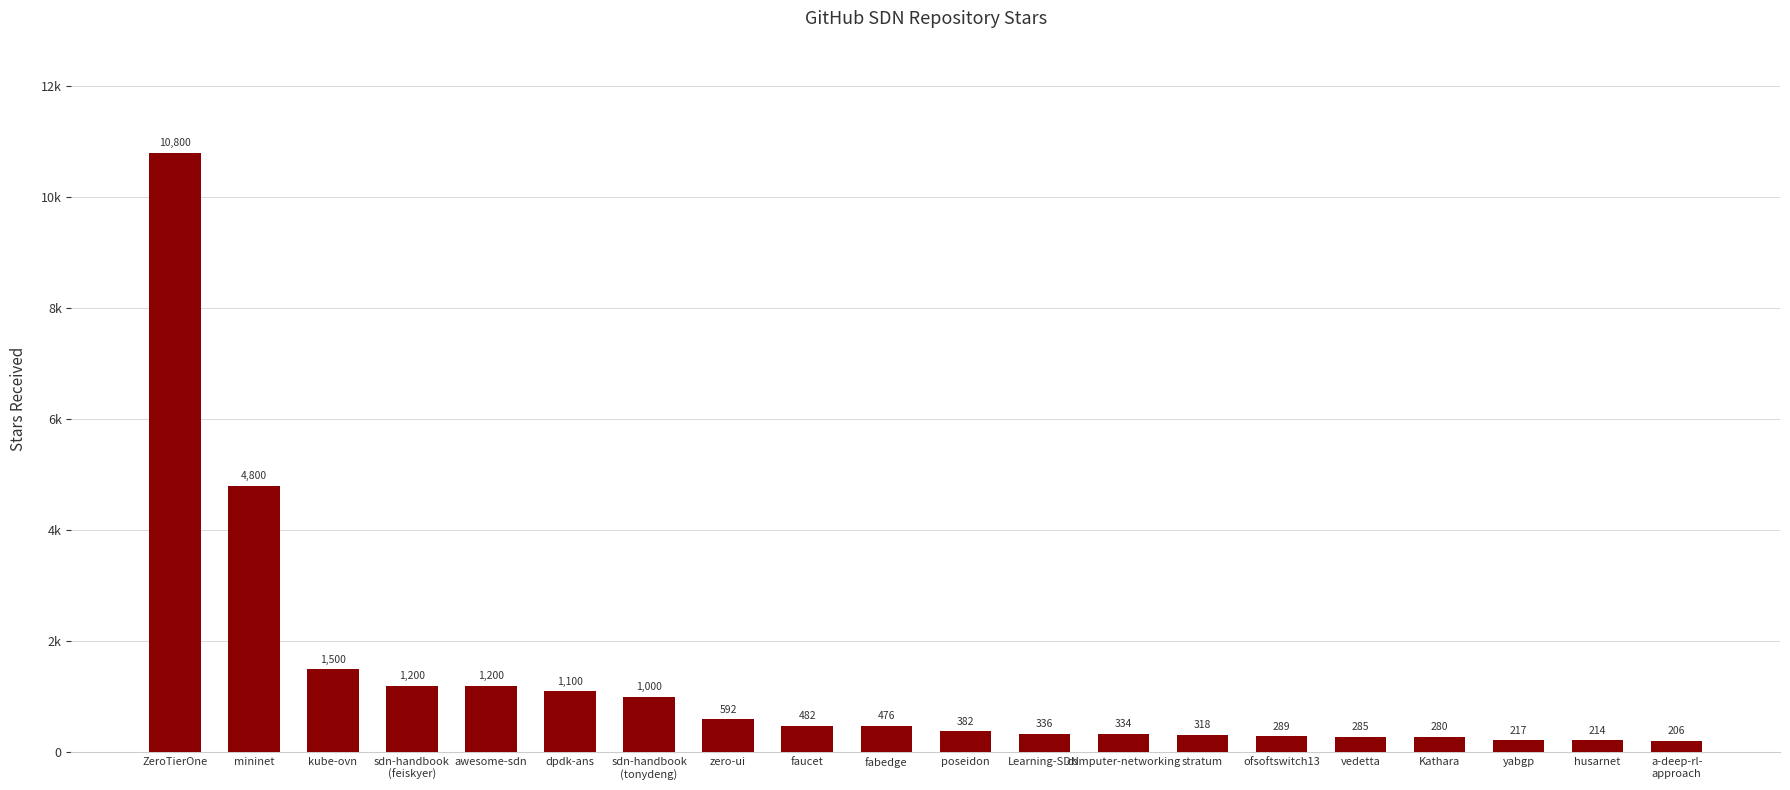

Does the chart contain any negative values?

No